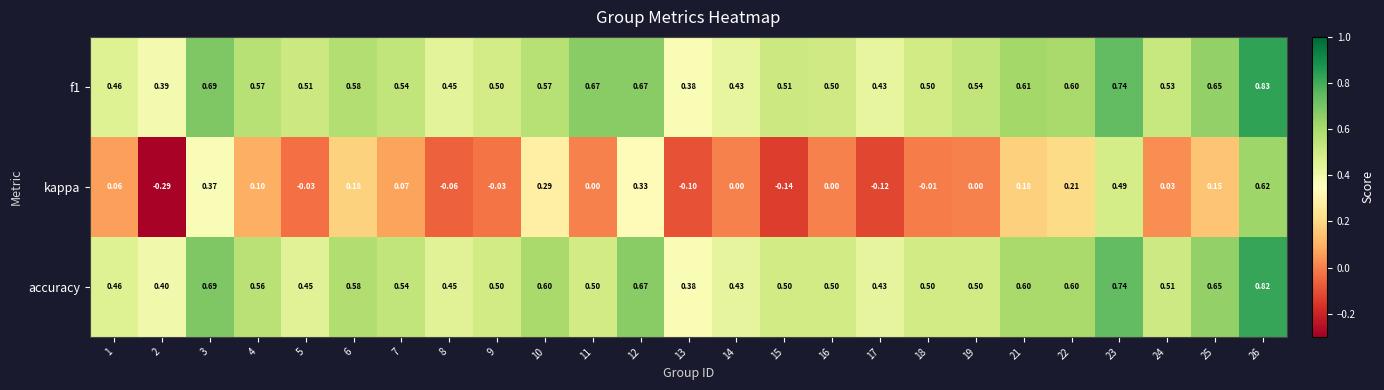

How many data points does each series have?

25